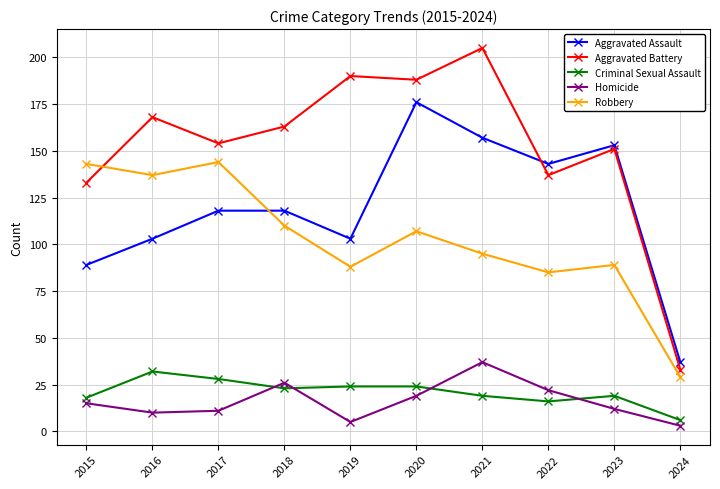

Is it true that Aggravated Battery equals 77 at 2016?

False